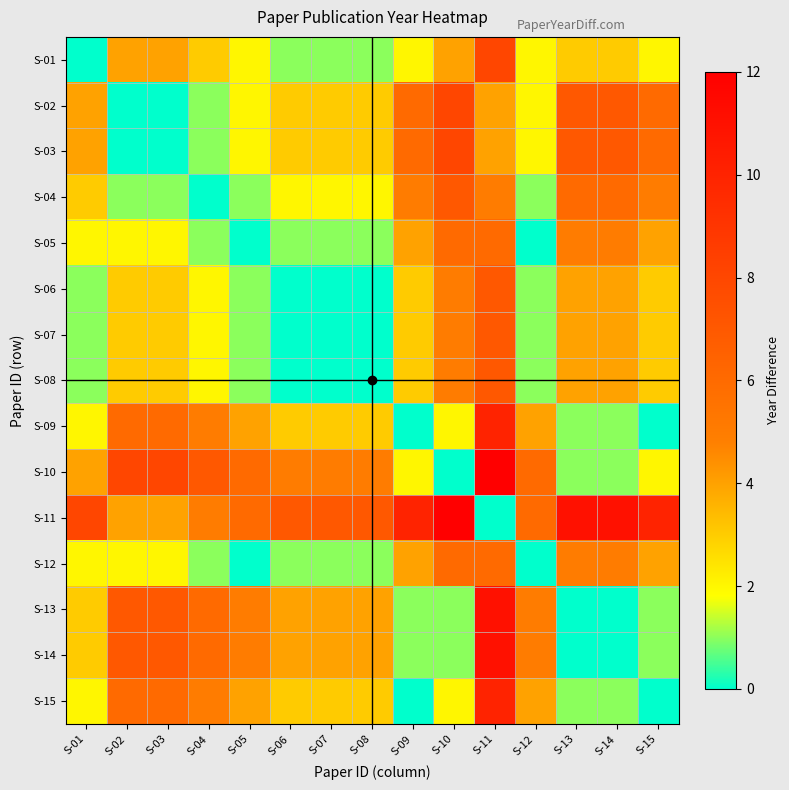

Reading left to right, what are all the values shown in this chart?

S-01: S-01=0	S-02=4	S-03=4	S-04=3	S-05=2	S-06=1	S-07=1	S-08=1	S-09=2	S-10=4	S-11=8	S-12=2	S-13=3	S-14=3	S-15=2
S-02: S-01=4	S-02=0	S-03=0	S-04=1	S-05=2	S-06=3	S-07=3	S-08=3	S-09=6	S-10=8	S-11=4	S-12=2	S-13=7	S-14=7	S-15=6
S-03: S-01=4	S-02=0	S-03=0	S-04=1	S-05=2	S-06=3	S-07=3	S-08=3	S-09=6	S-10=8	S-11=4	S-12=2	S-13=7	S-14=7	S-15=6
S-04: S-01=3	S-02=1	S-03=1	S-04=0	S-05=1	S-06=2	S-07=2	S-08=2	S-09=5	S-10=7	S-11=5	S-12=1	S-13=6	S-14=6	S-15=5
S-05: S-01=2	S-02=2	S-03=2	S-04=1	S-05=0	S-06=1	S-07=1	S-08=1	S-09=4	S-10=6	S-11=6	S-12=0	S-13=5	S-14=5	S-15=4
S-06: S-01=1	S-02=3	S-03=3	S-04=2	S-05=1	S-06=0	S-07=0	S-08=0	S-09=3	S-10=5	S-11=7	S-12=1	S-13=4	S-14=4	S-15=3
S-07: S-01=1	S-02=3	S-03=3	S-04=2	S-05=1	S-06=0	S-07=0	S-08=0	S-09=3	S-10=5	S-11=7	S-12=1	S-13=4	S-14=4	S-15=3
S-08: S-01=1	S-02=3	S-03=3	S-04=2	S-05=1	S-06=0	S-07=0	S-08=0	S-09=3	S-10=5	S-11=7	S-12=1	S-13=4	S-14=4	S-15=3
S-09: S-01=2	S-02=6	S-03=6	S-04=5	S-05=4	S-06=3	S-07=3	S-08=3	S-09=0	S-10=2	S-11=10	S-12=4	S-13=1	S-14=1	S-15=0
S-10: S-01=4	S-02=8	S-03=8	S-04=7	S-05=6	S-06=5	S-07=5	S-08=5	S-09=2	S-10=0	S-11=12	S-12=6	S-13=1	S-14=1	S-15=2
S-11: S-01=8	S-02=4	S-03=4	S-04=5	S-05=6	S-06=7	S-07=7	S-08=7	S-09=10	S-10=12	S-11=0	S-12=6	S-13=11	S-14=11	S-15=10
S-12: S-01=2	S-02=2	S-03=2	S-04=1	S-05=0	S-06=1	S-07=1	S-08=1	S-09=4	S-10=6	S-11=6	S-12=0	S-13=5	S-14=5	S-15=4
S-13: S-01=3	S-02=7	S-03=7	S-04=6	S-05=5	S-06=4	S-07=4	S-08=4	S-09=1	S-10=1	S-11=11	S-12=5	S-13=0	S-14=0	S-15=1
S-14: S-01=3	S-02=7	S-03=7	S-04=6	S-05=5	S-06=4	S-07=4	S-08=4	S-09=1	S-10=1	S-11=11	S-12=5	S-13=0	S-14=0	S-15=1
S-15: S-01=2	S-02=6	S-03=6	S-04=5	S-05=4	S-06=3	S-07=3	S-08=3	S-09=0	S-10=2	S-11=10	S-12=4	S-13=1	S-14=1	S-15=0